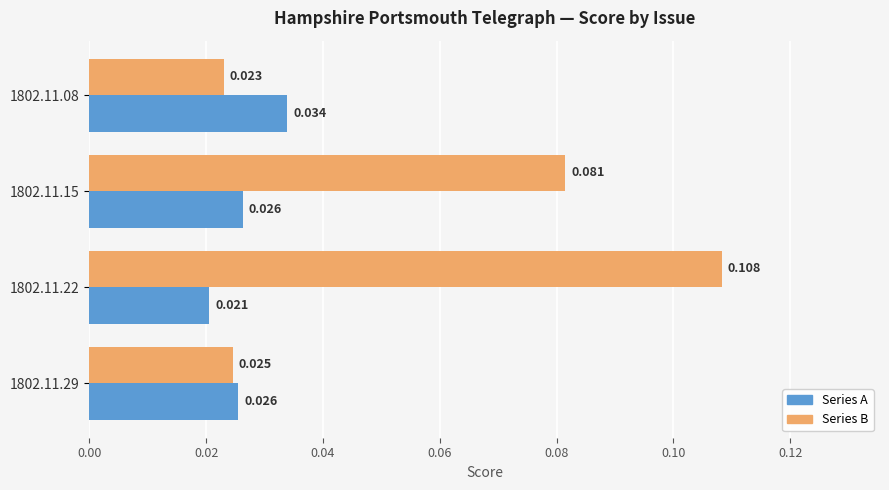

Is the value of Series B at 1802.11.15 greater than the value of Series A at 1802.11.15?

Yes